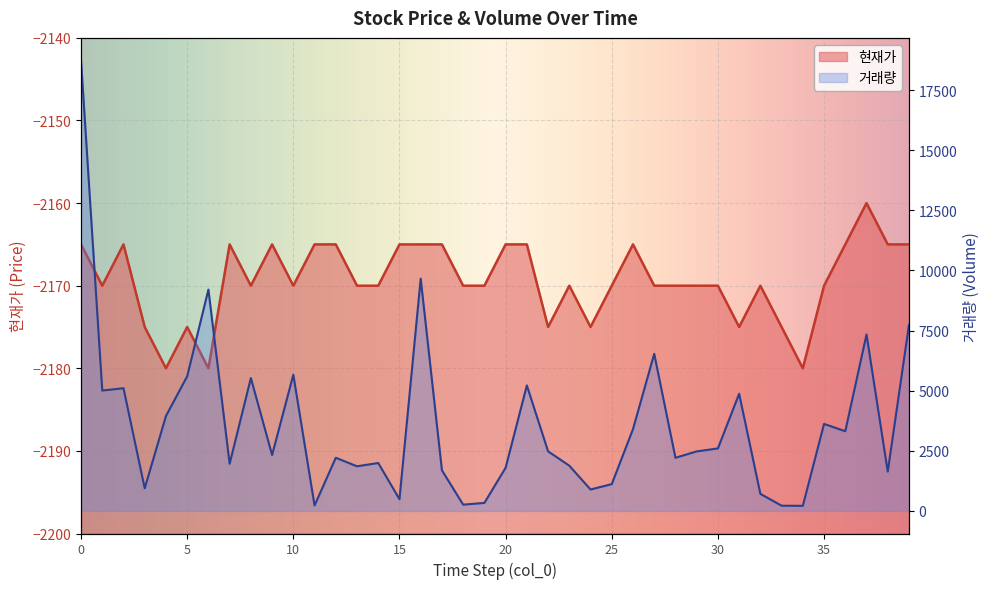

How many categories are shown in the chart?

40